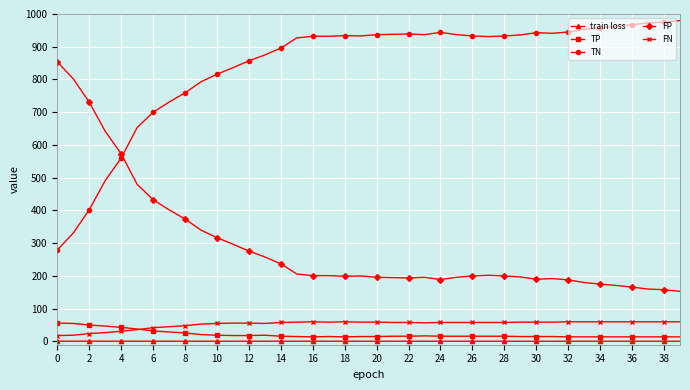

True or false: FP has more than 2 interior local peaks.

True